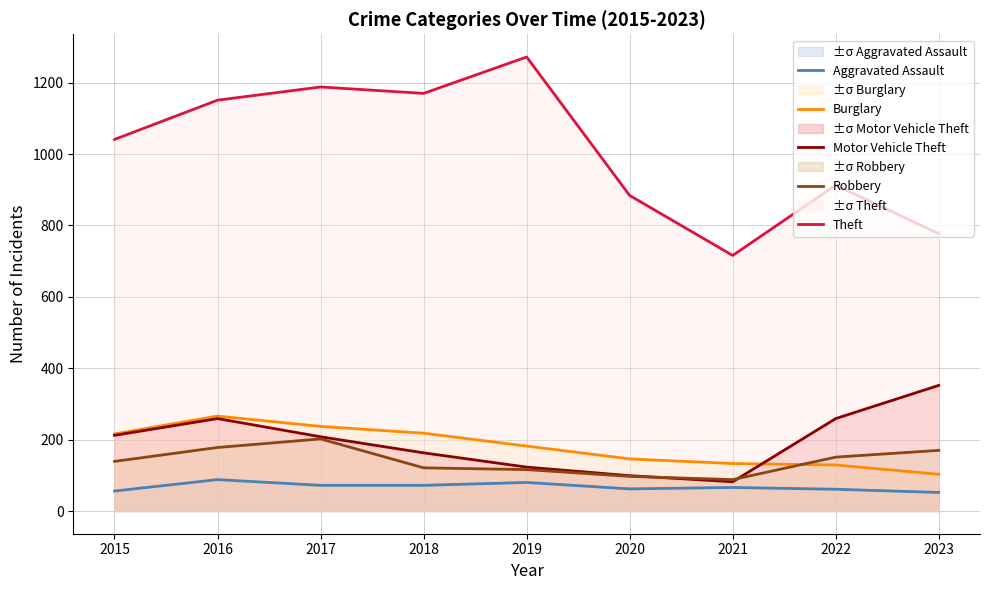

What is the difference between the maximum and second lowest values in the Burglary series?

137